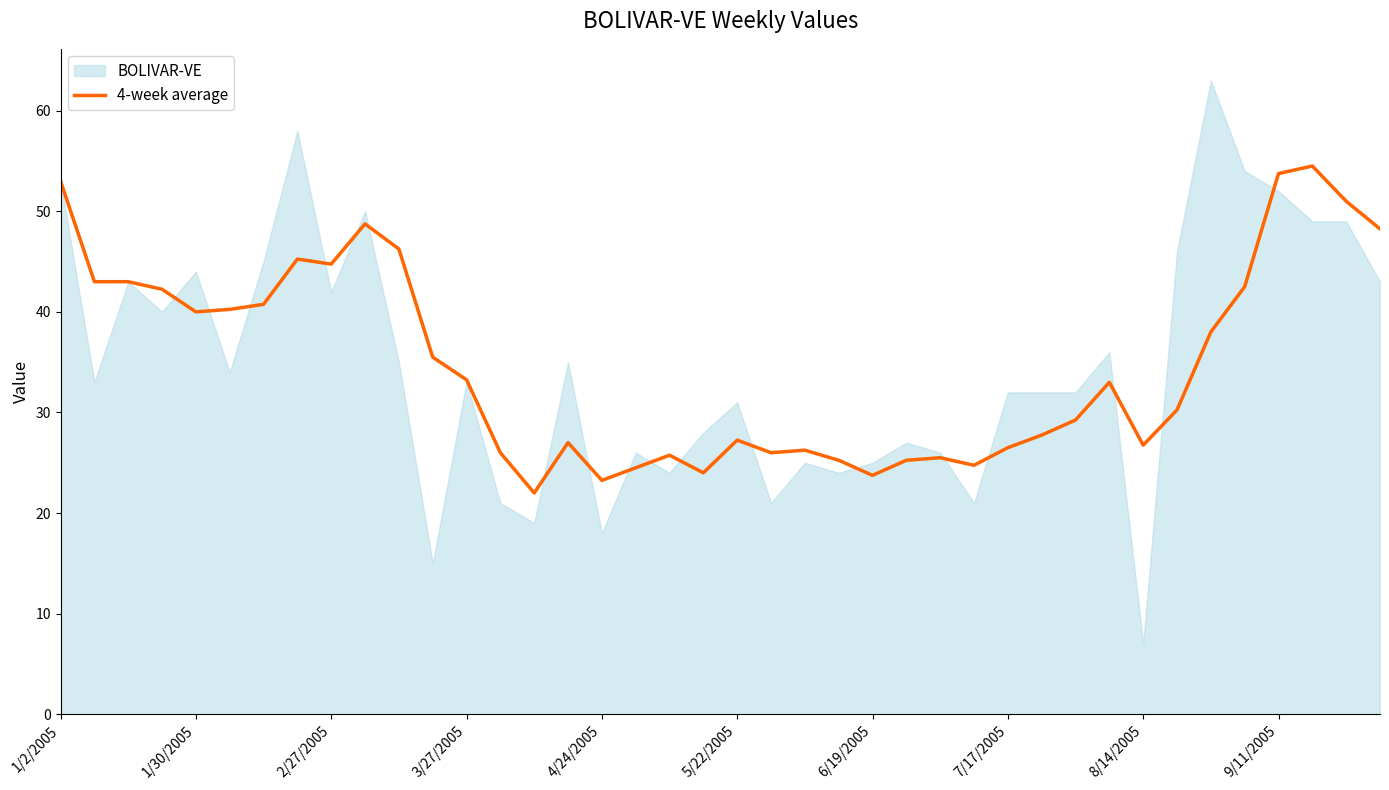

Which has a higher value, 13 or 10?

10